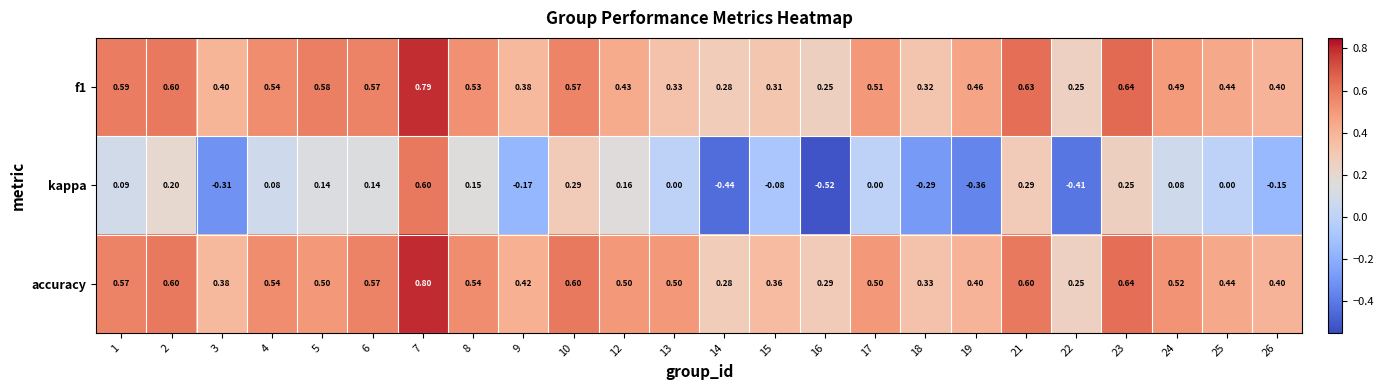

Between 4 and 13, which series saw the biggest shift?

f1